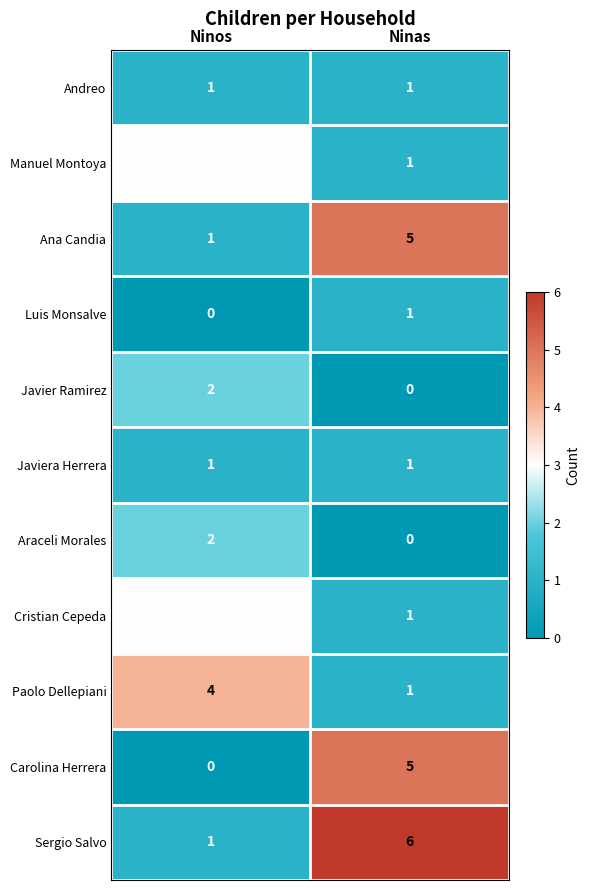

List the labels in order of Carolina Herrera value, smallest first.

Ninos, Ninas